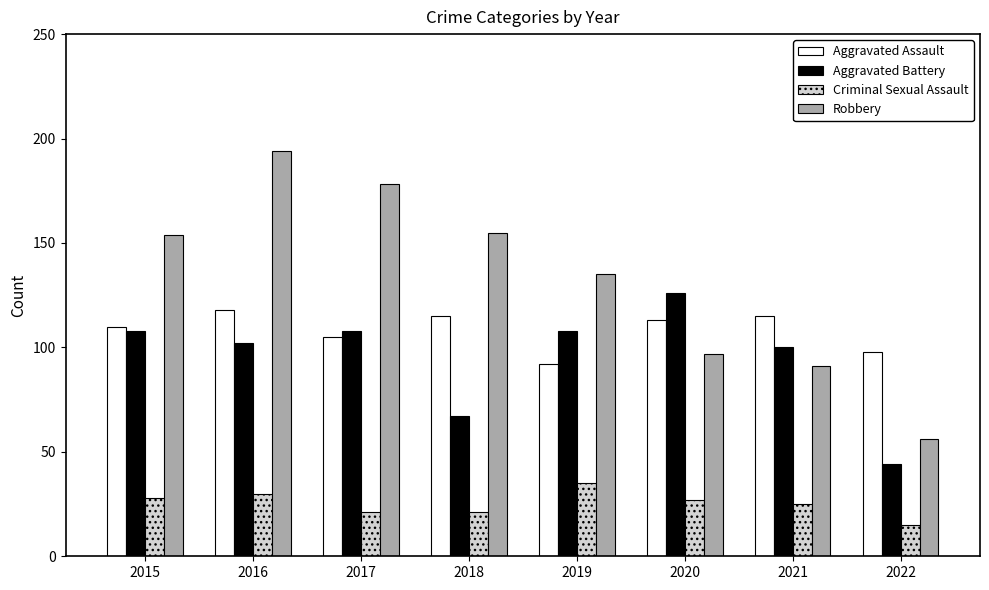

The value of Criminal Sexual Assault at 2015 is 28. True or false?

True